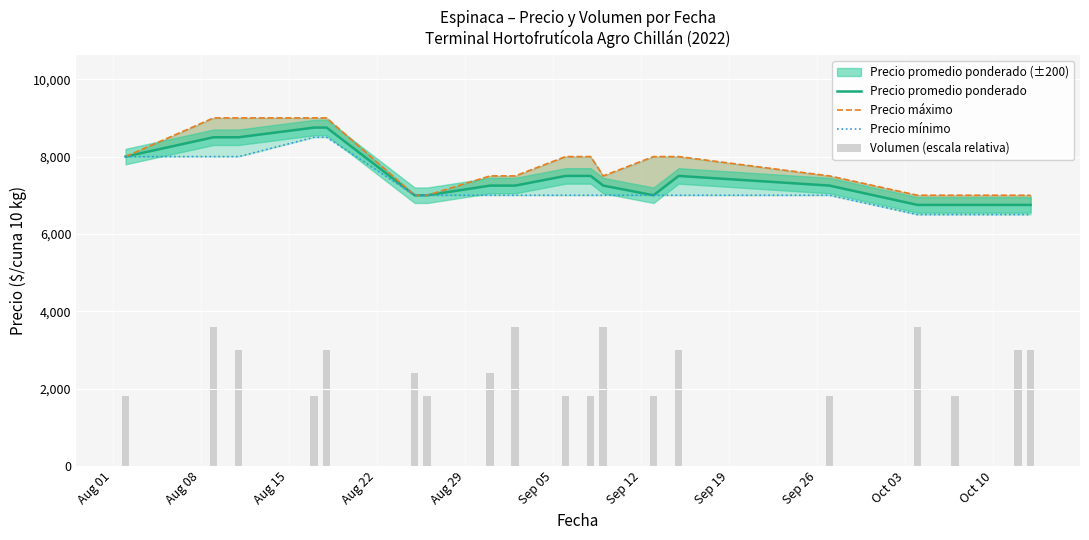

Reading left to right, list all the values displayed in this chart.

Precio promedio ponderado: 8000	8500	8500	8750	8750	7000	7000	7250	7250	7500	7500	7250	7000	7500	7250	6750	6750	6750	6750
Precio máximo: 8000	9000	9000	9000	9000	7000	7000	7500	7500	8000	8000	7500	8000	8000	7500	7000	7000	7000	7000
Precio mínimo: 8000	8000	8000	8500	8500	7000	7000	7000	7000	7000	7000	7000	7000	7000	7000	6500	6500	6500	6500
Volumen (escala relativa): 1800	3600	3000	1800	3000	2400	1800	2400	3600	1800	1800	3600	1800	3000	1800	3600	1800	3000	3000